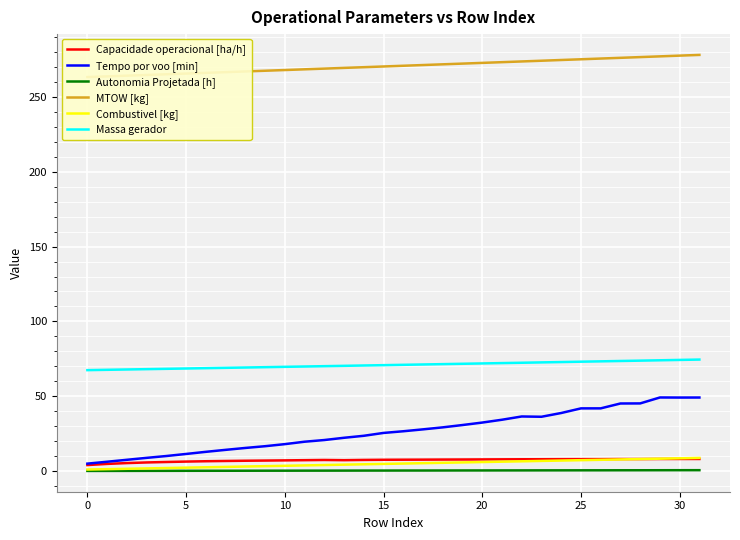

What is the value of the Capacidade operacional [ha/h] point at the 17th from the left?

7.6